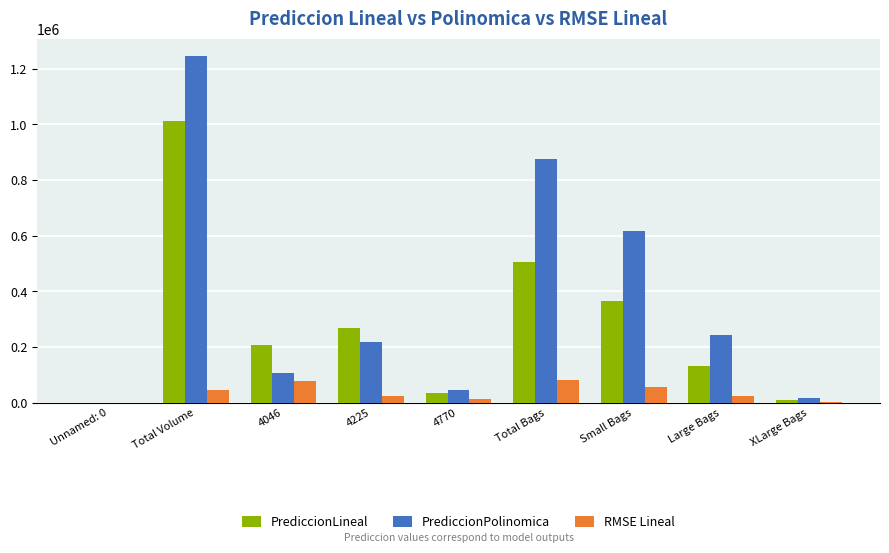

Are the bars grouped side by side (vs. stacked)?

Yes